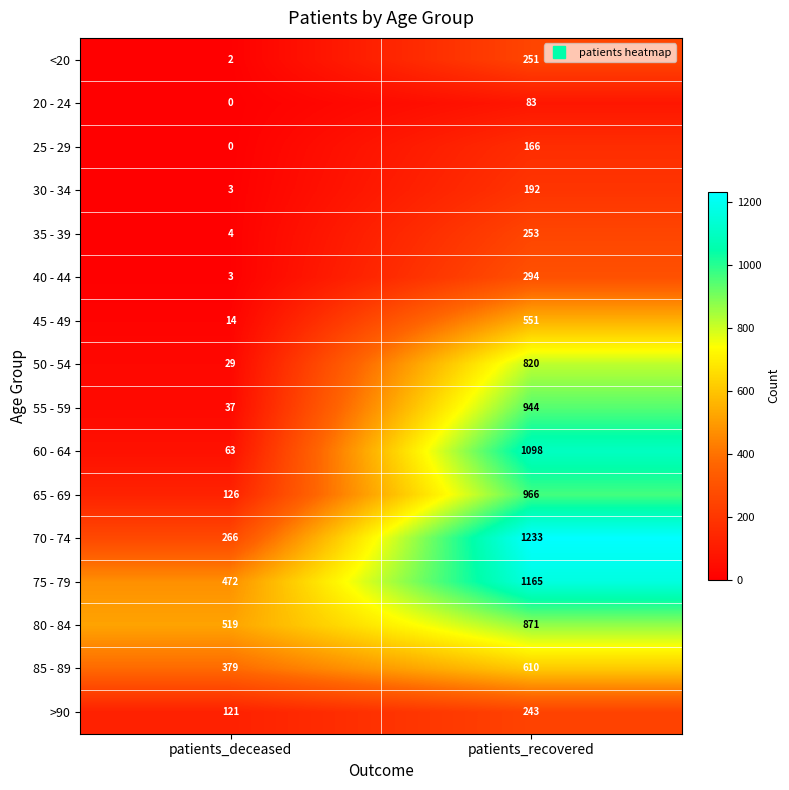

What is the difference between the maximum and minimum values in the 60 - 64 series?

1035